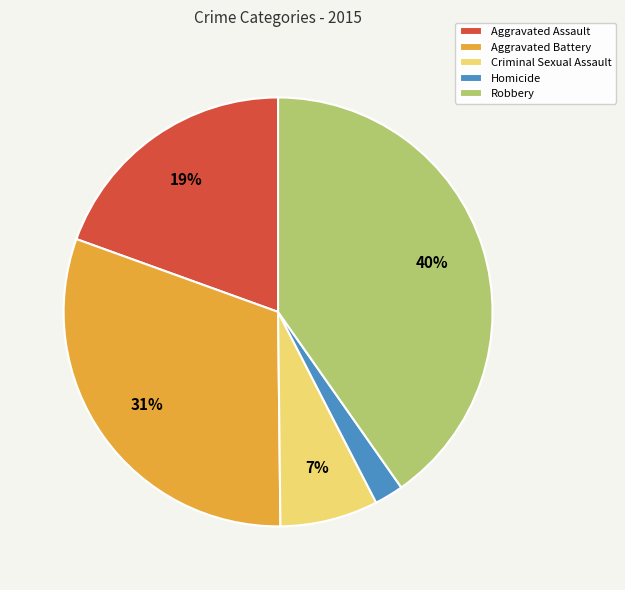

To the nearest percent, what is the combined percentage of Robbery and Aggravated Assault?

60%